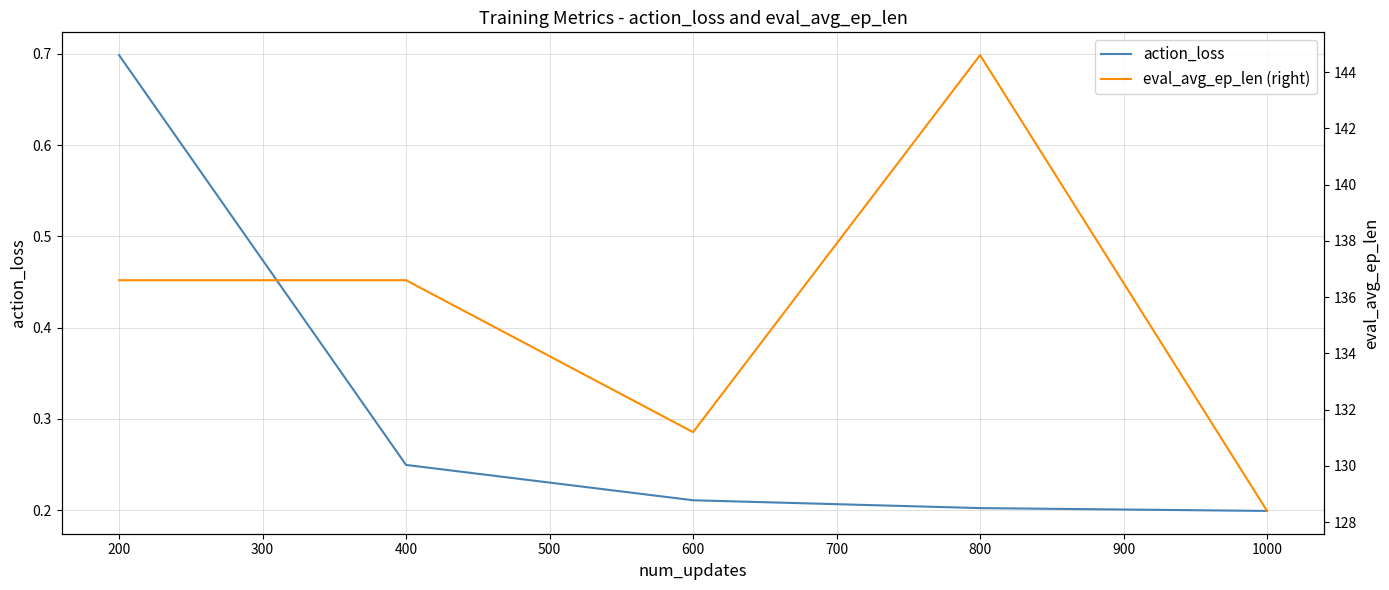

The action_loss series shows 0.1 at 1000. True or false?

False